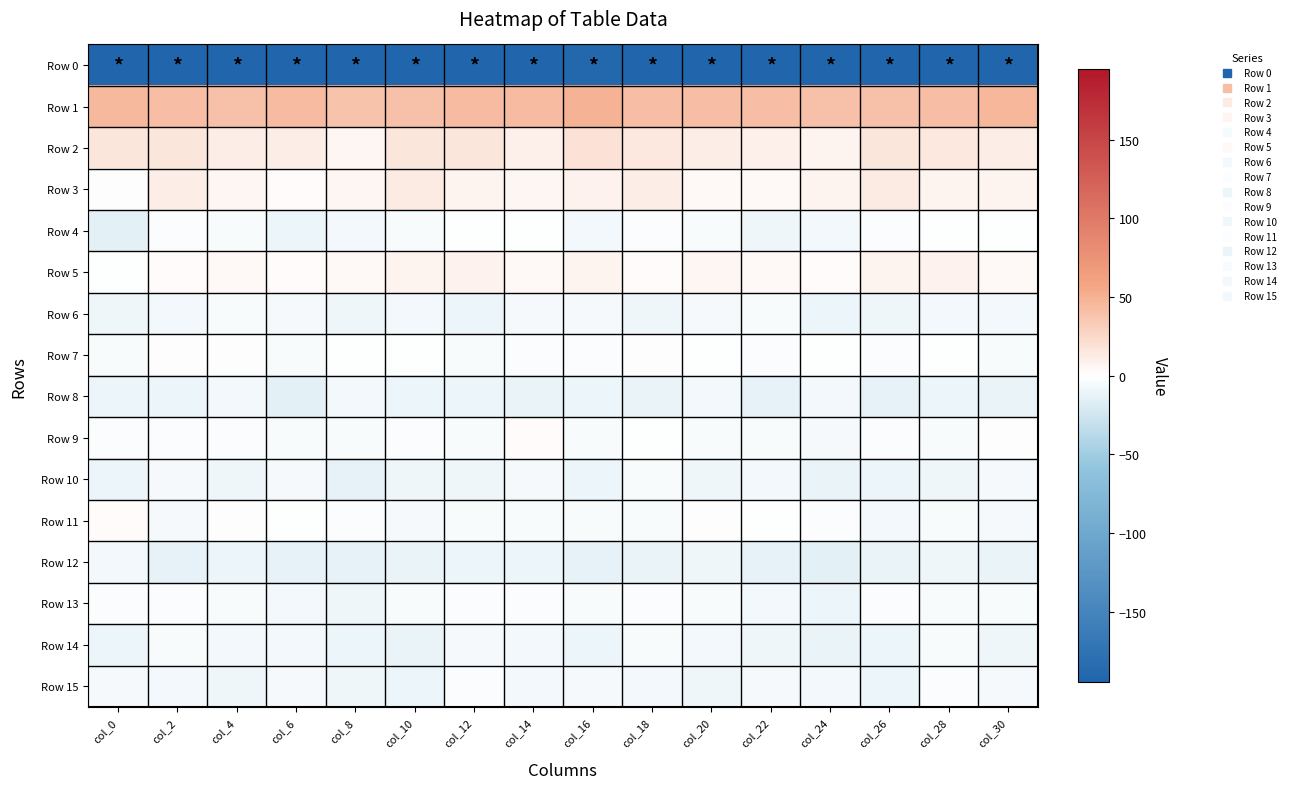

At which category is the sum across all series the highest?

col_28